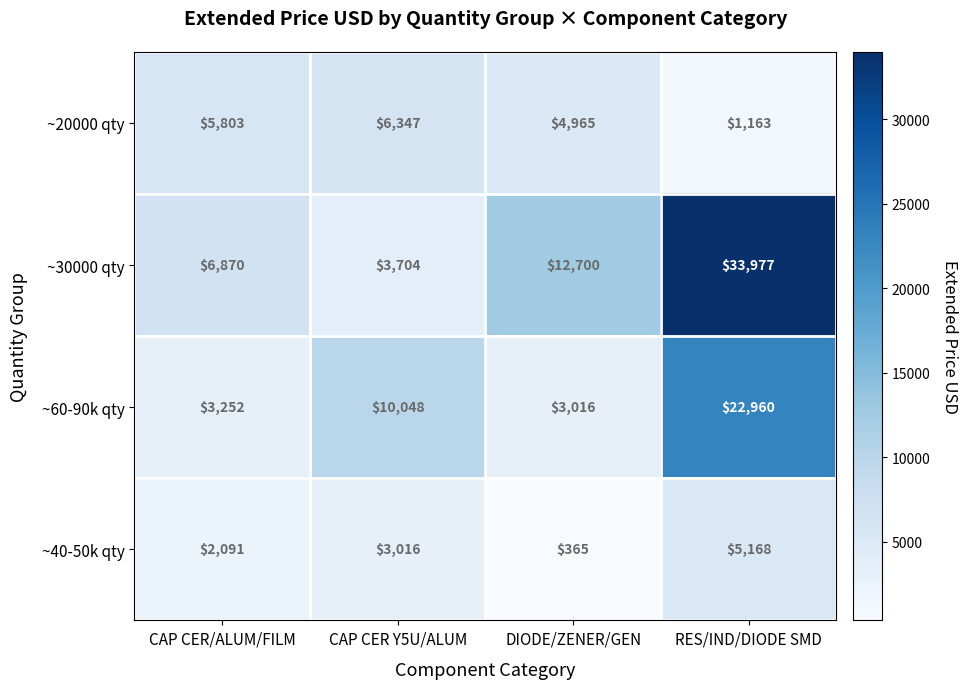

Which category has the highest value across all series?

RES/IND/DIODE SMD